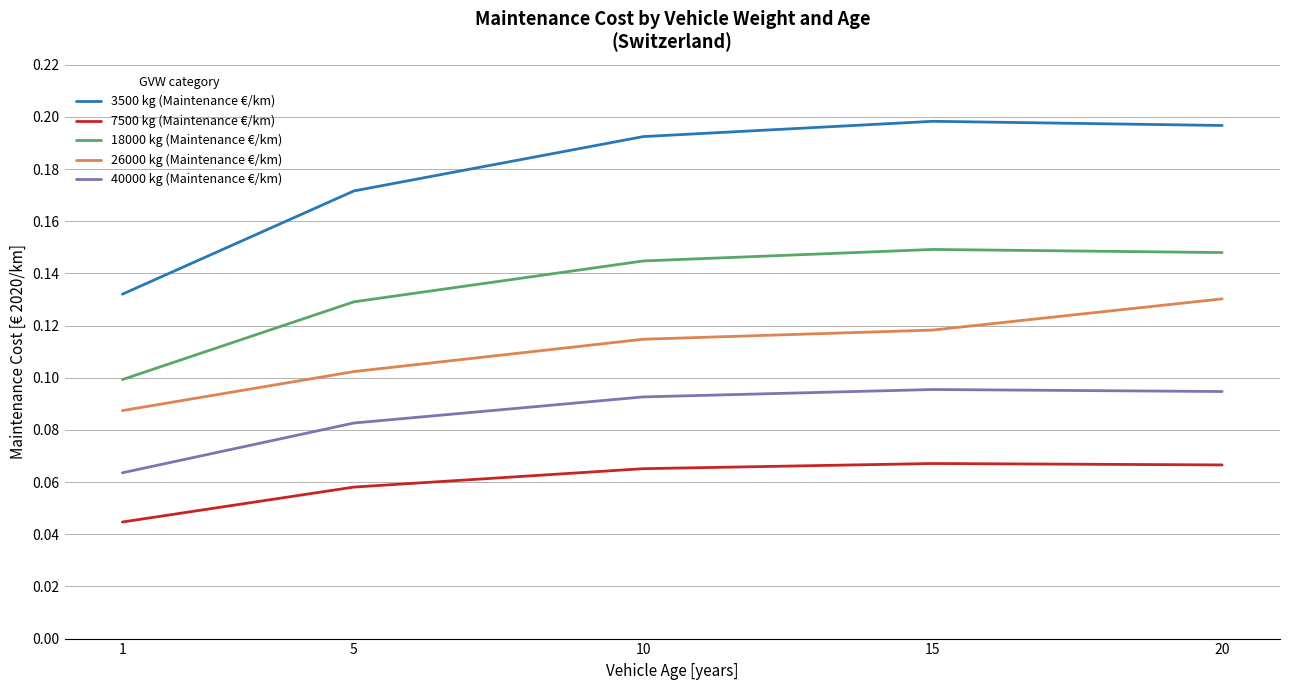

What is the total value across all series at 1?

0.4